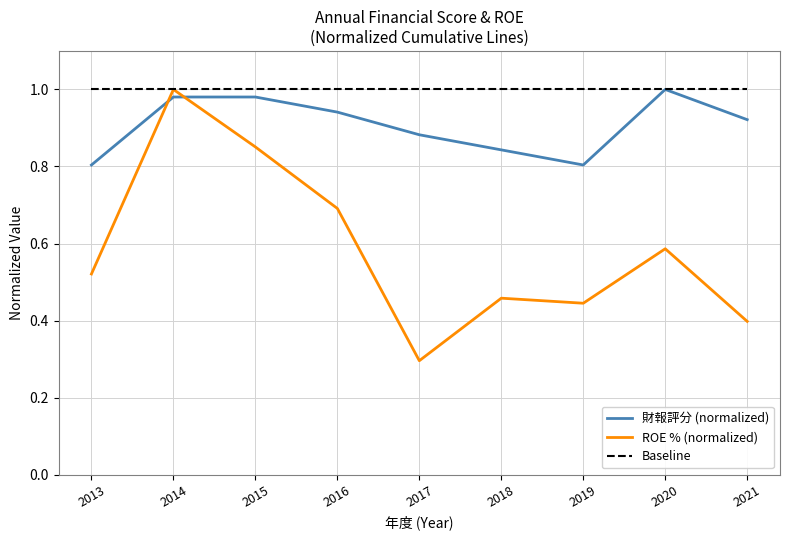

Which series has the widest spread of values?

ROE % (normalized)